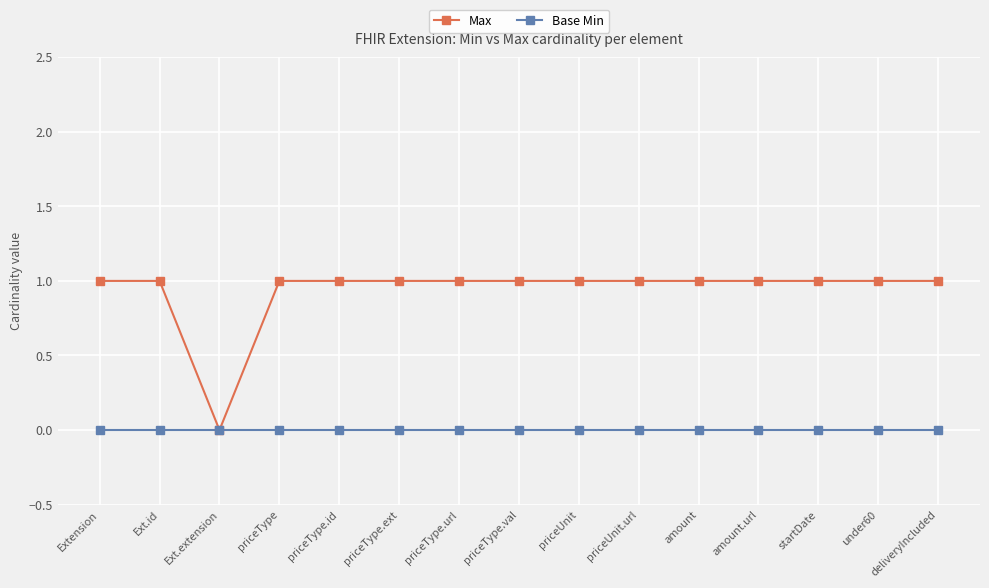

What are all the series names shown in the legend?

Max, Base Min